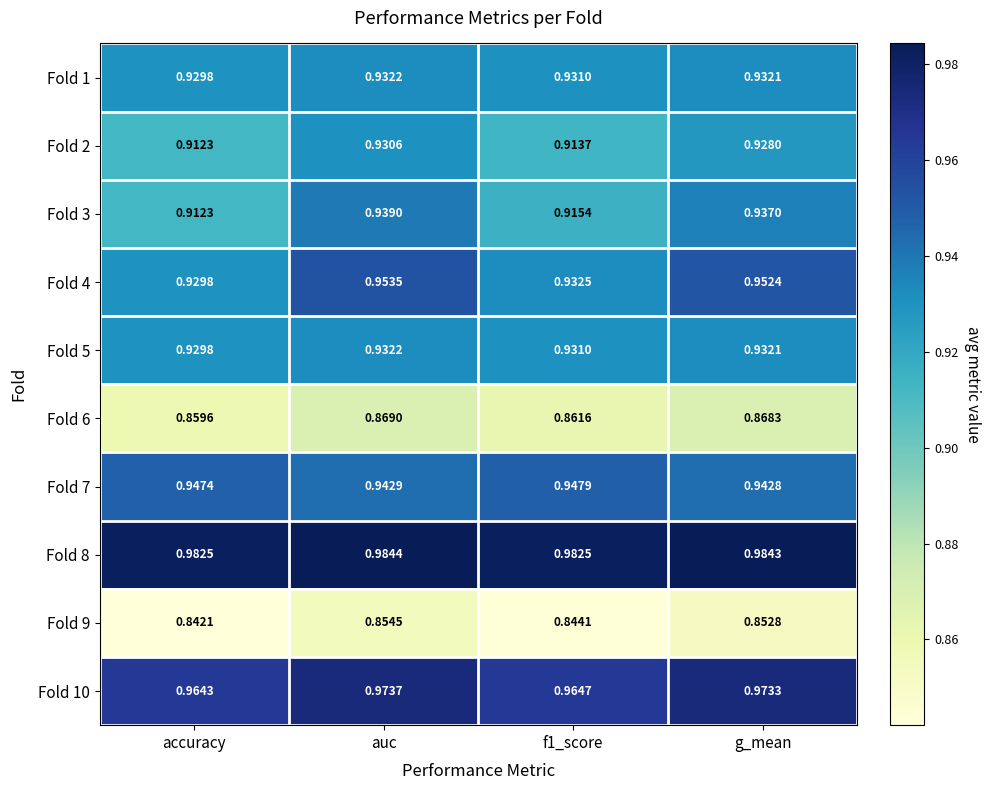

How many series are shown in this chart?

10